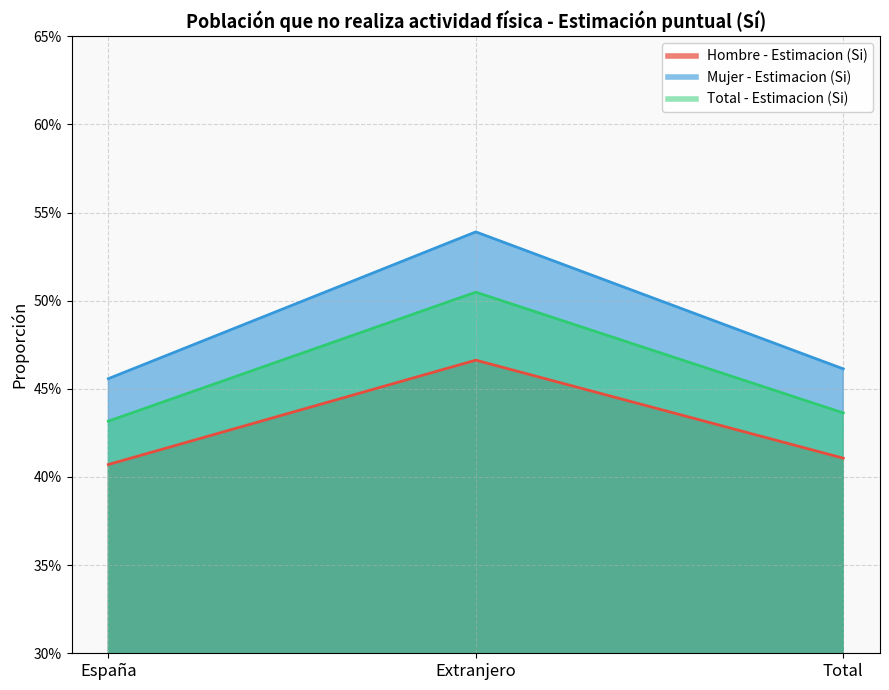

What is the sum of all Mujer - Estimacion (Si) values?

1.5